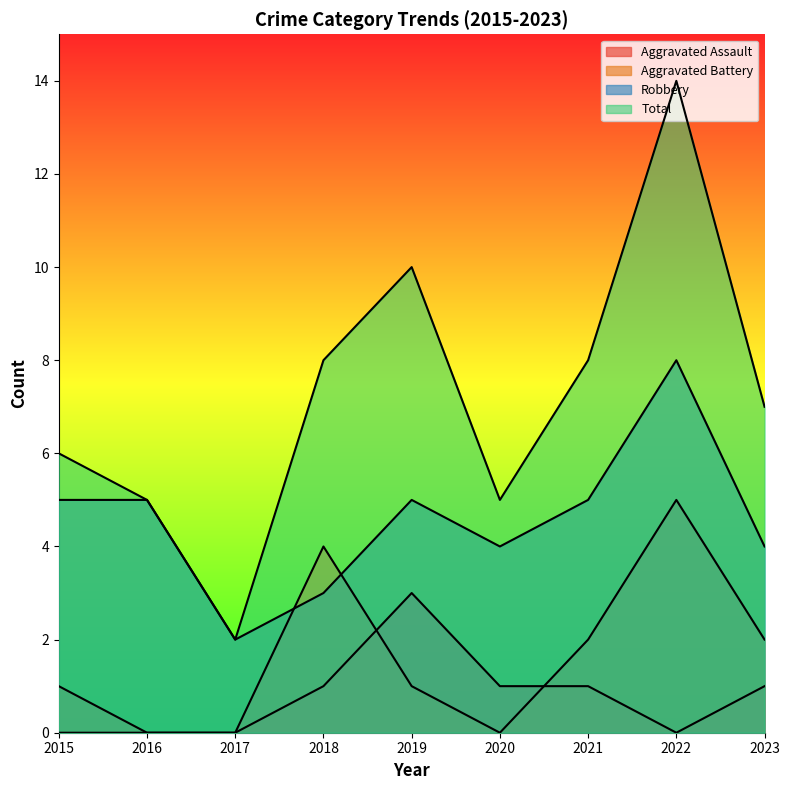

Count the number of categories in the chart.

9